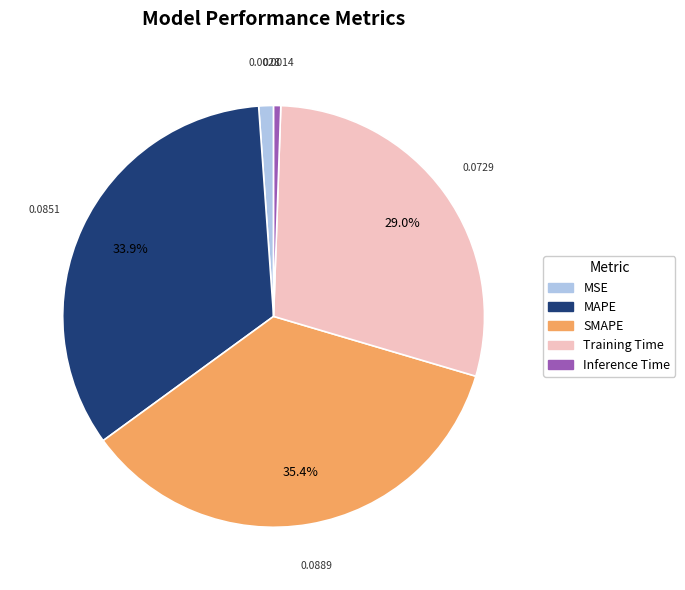

What is the largest slice in the pie chart?

SMAPE